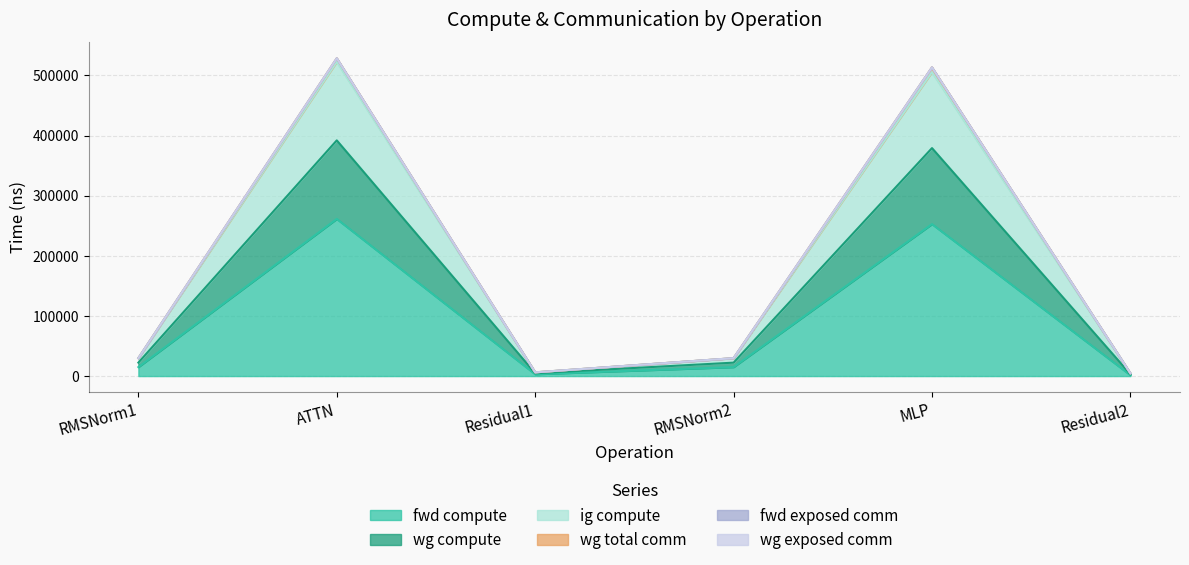

What position from the left is ATTN?

2